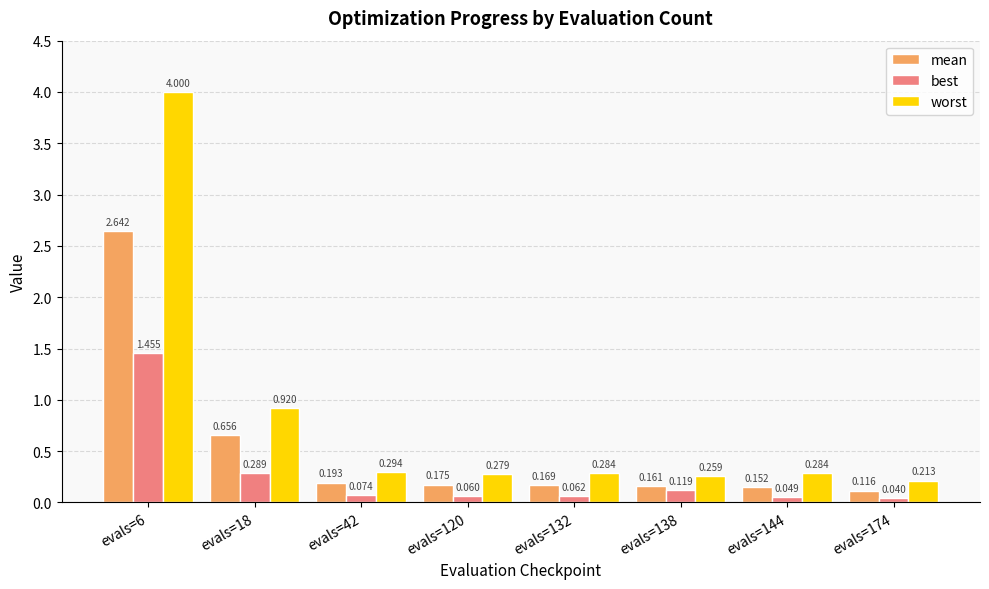

What is the difference between the maximum and second lowest values in the worst series?

3.7